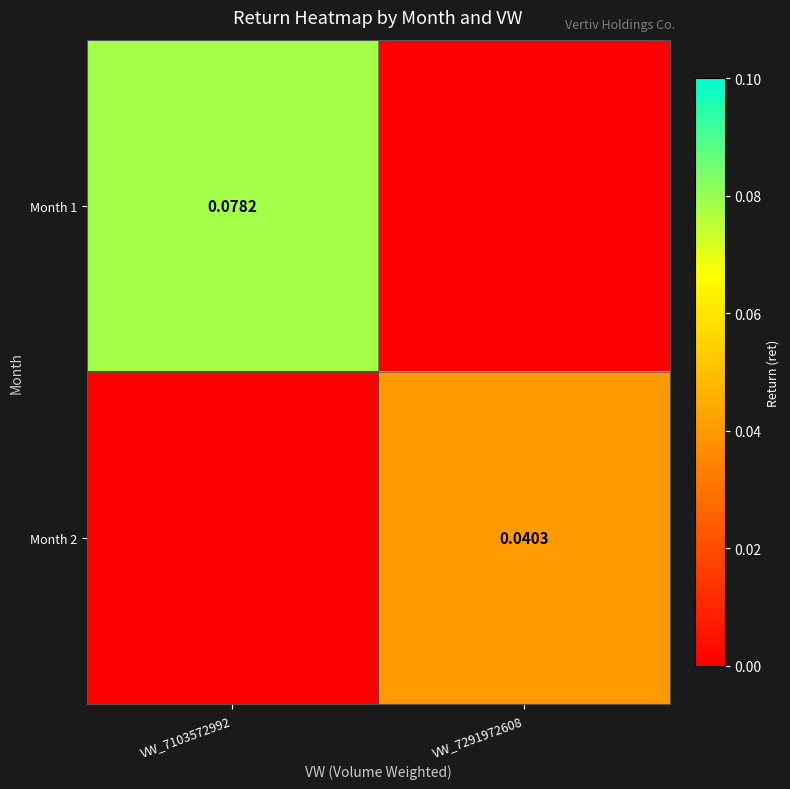

At which label is Month 2 closest to 0?

VW_7103572992